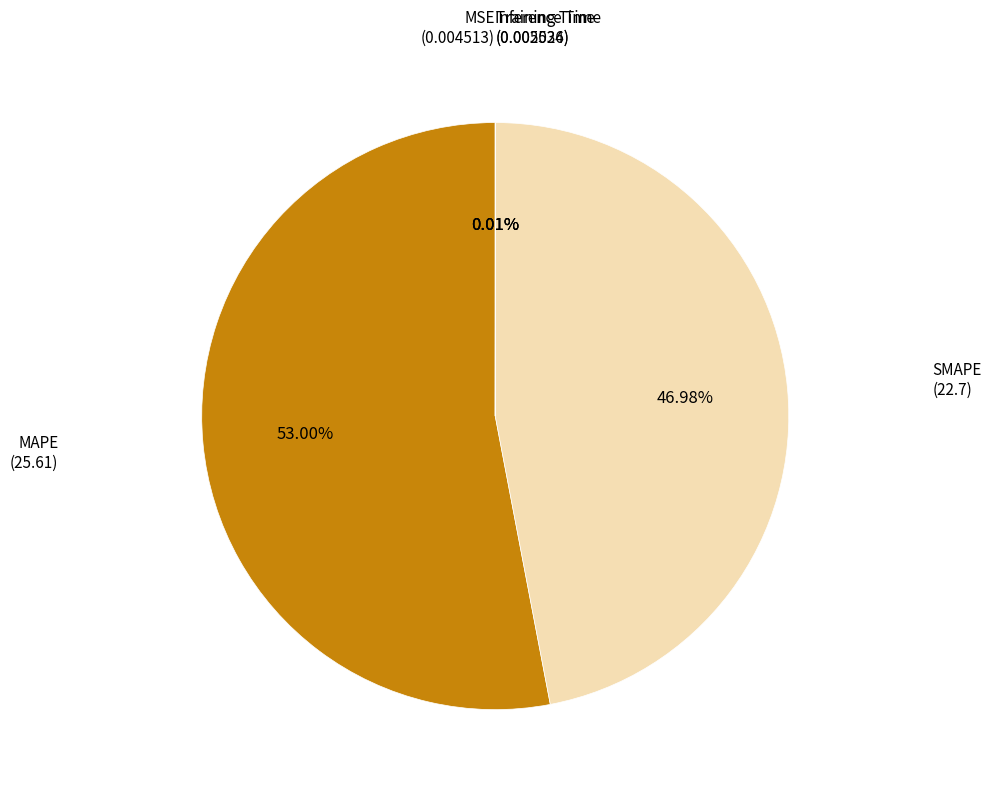

To the nearest percent, what is the difference between the largest and smallest slice percentages?

53%